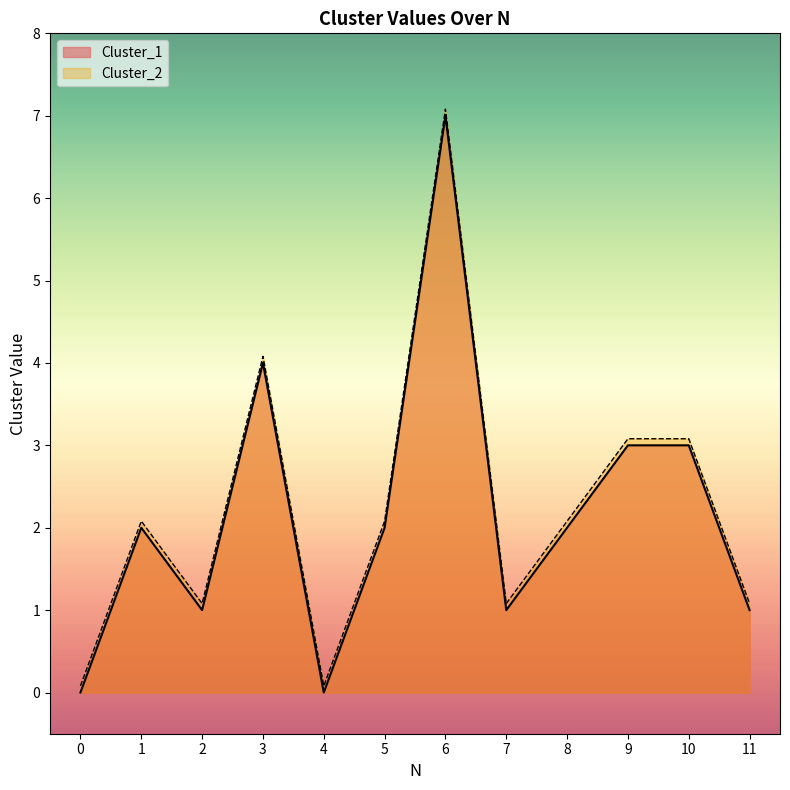

Is the value of Cluster_1 at 7 greater than the value of Cluster_2 at 4?

Yes